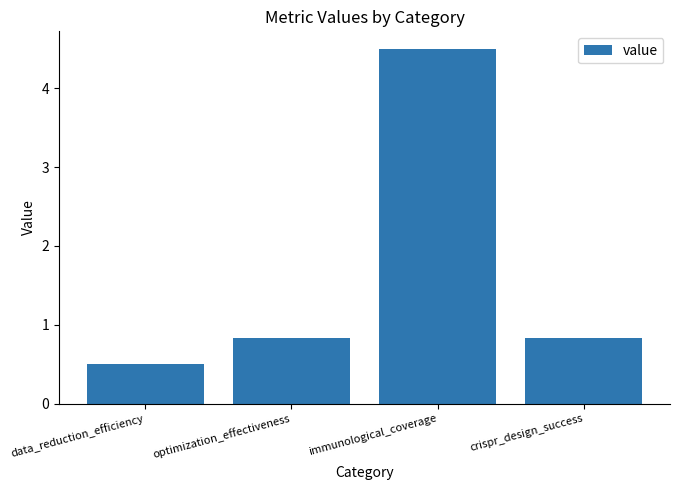

Count the values in the range 0 to 4.

3